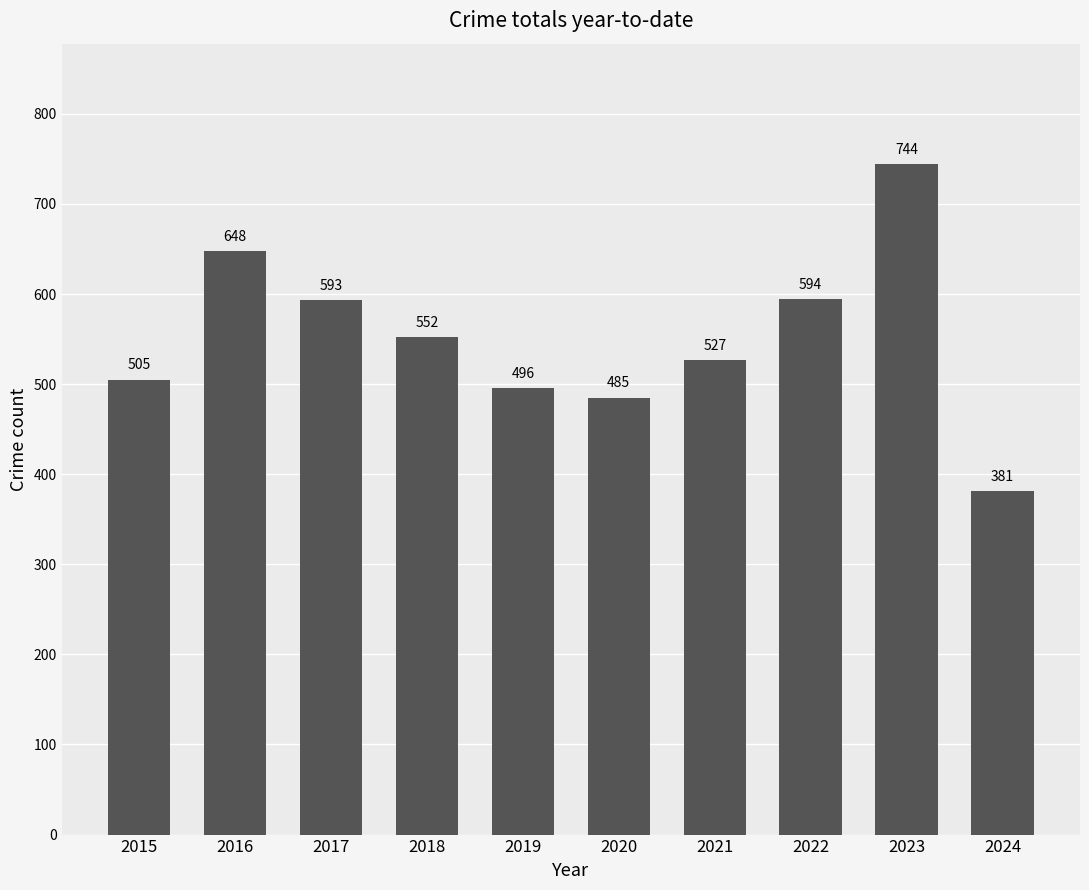

The chart shows a value of 381 at 2024. True or false?

True